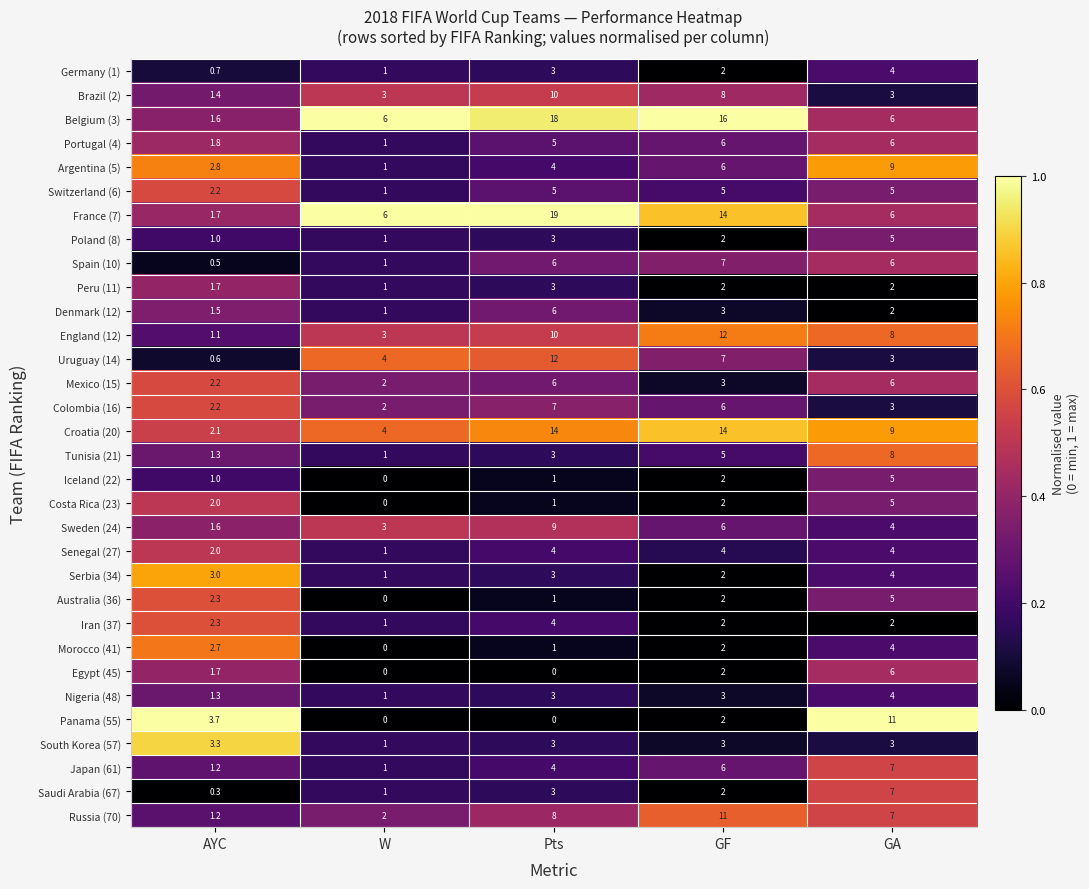

The value of Mexico (15) at GA is 8.7. True or false?

False